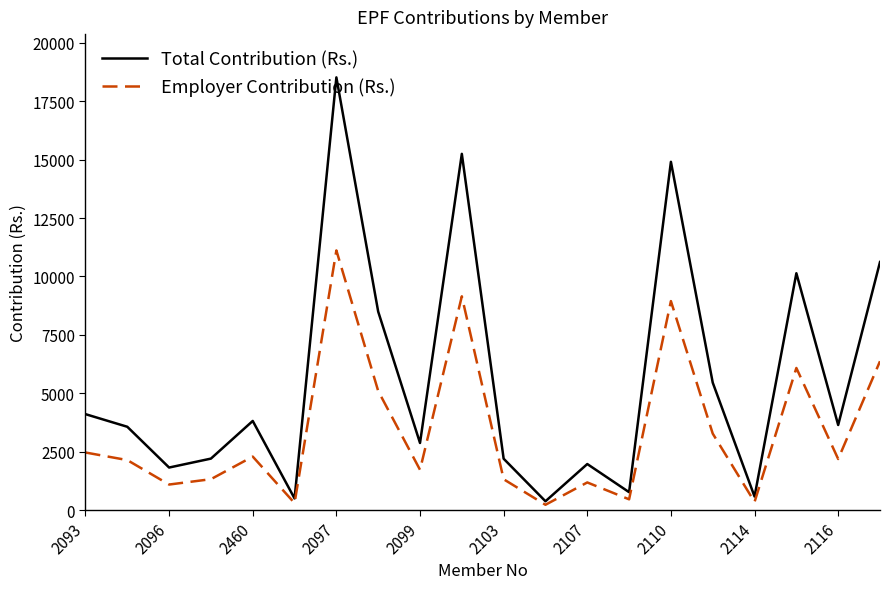

Which series has the largest range (max minus min)?

Total Contribution (Rs.)